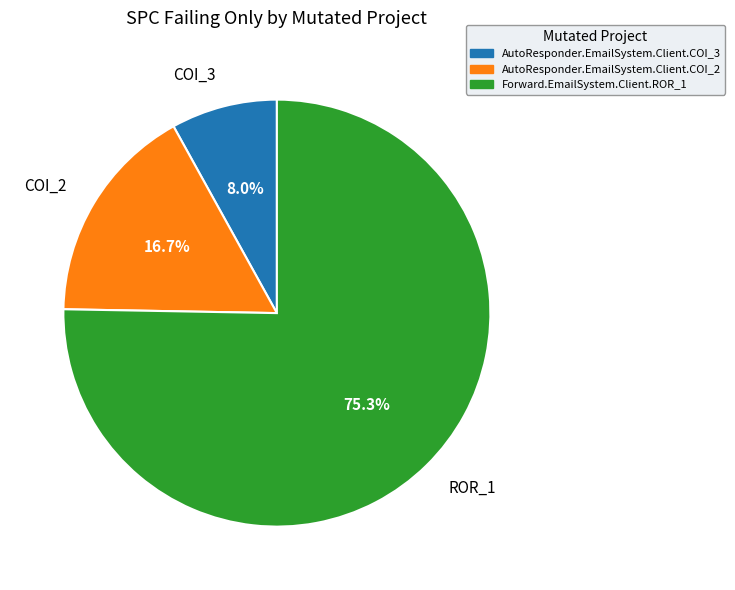

Between ROR_1 and COI_2, which is larger?

ROR_1